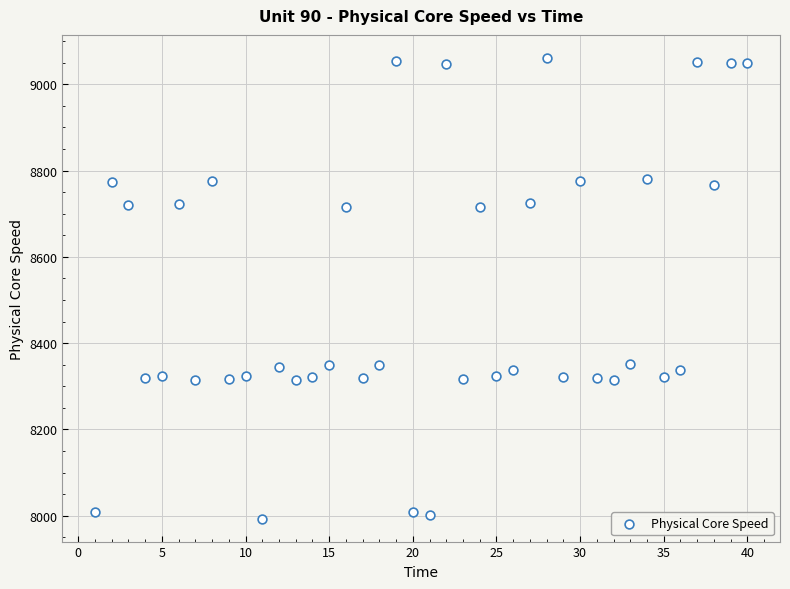

What is the range of Y values (max minus min)?

1067.8